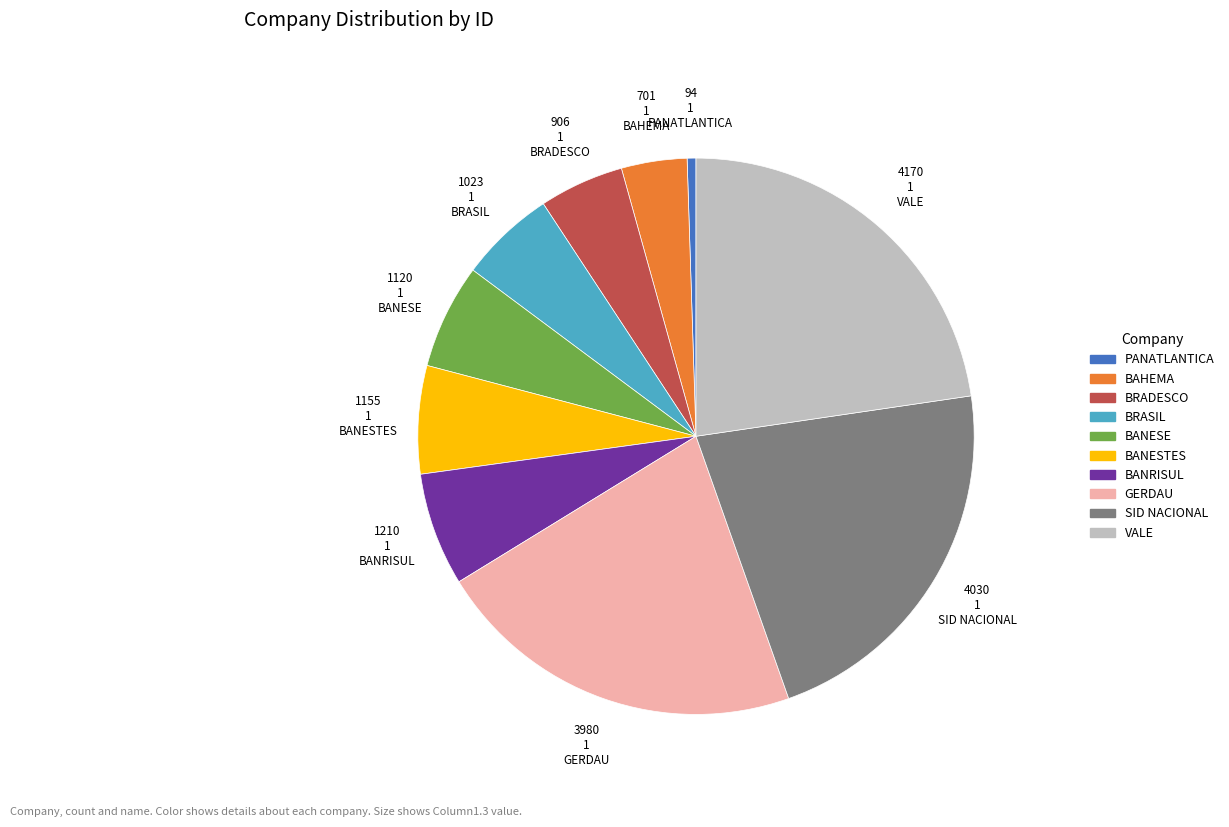

Is the sum of BAHEMA and BANRISUL greater than half?

No